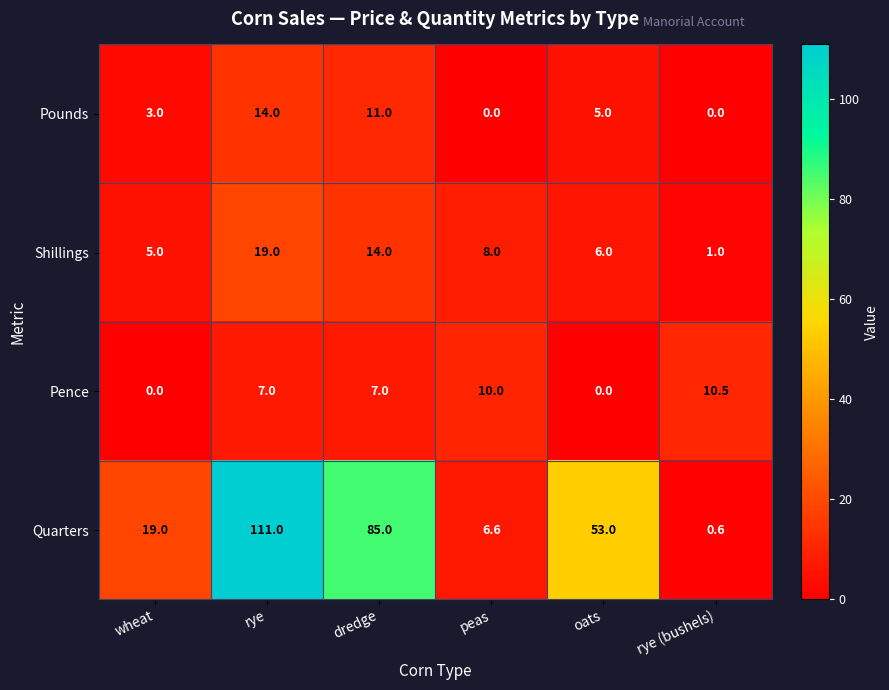

Is it true that Pence equals 7.0 at rye?

True